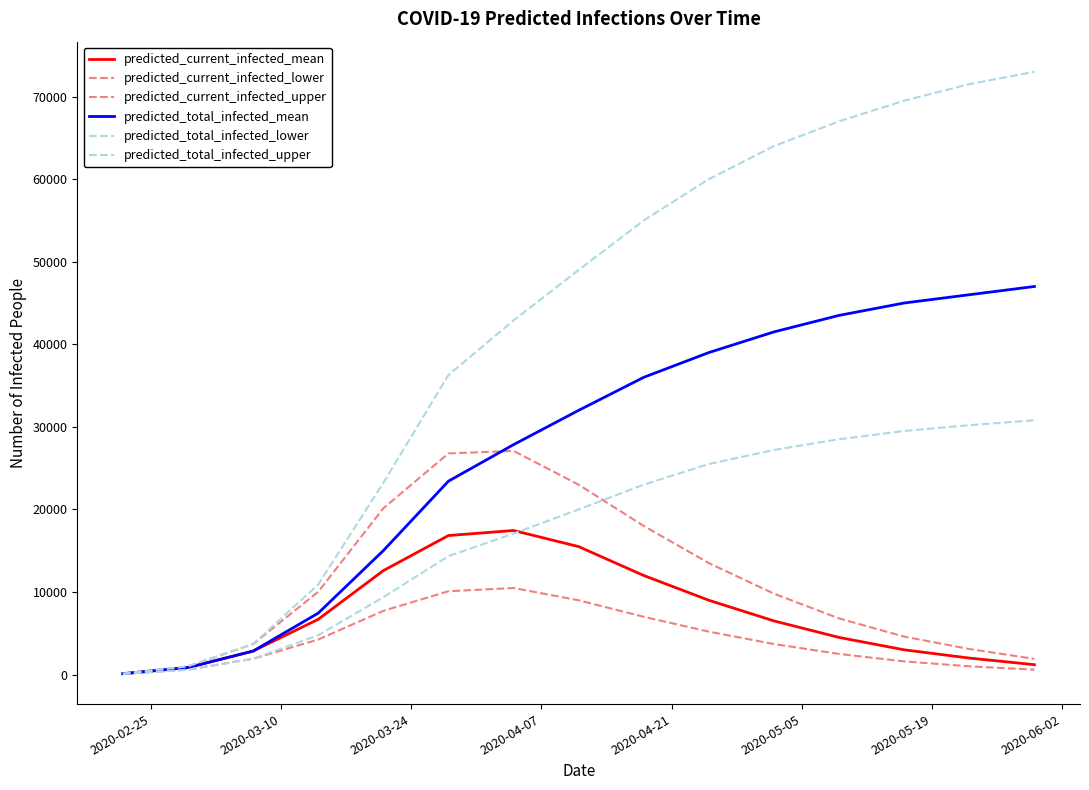

Does the chart have visible grid lines?

No